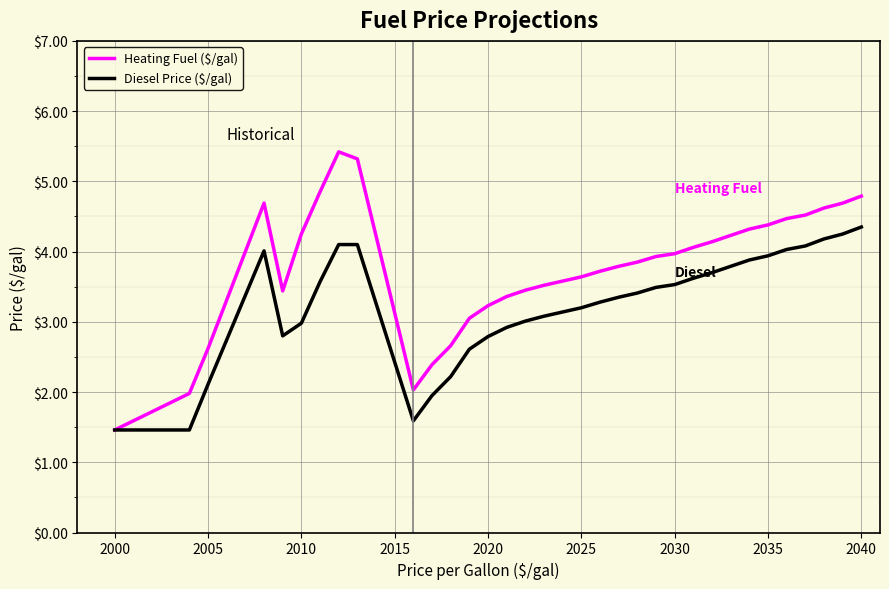

Which series has the largest total across all categories?

Heating Fuel ($/gal)